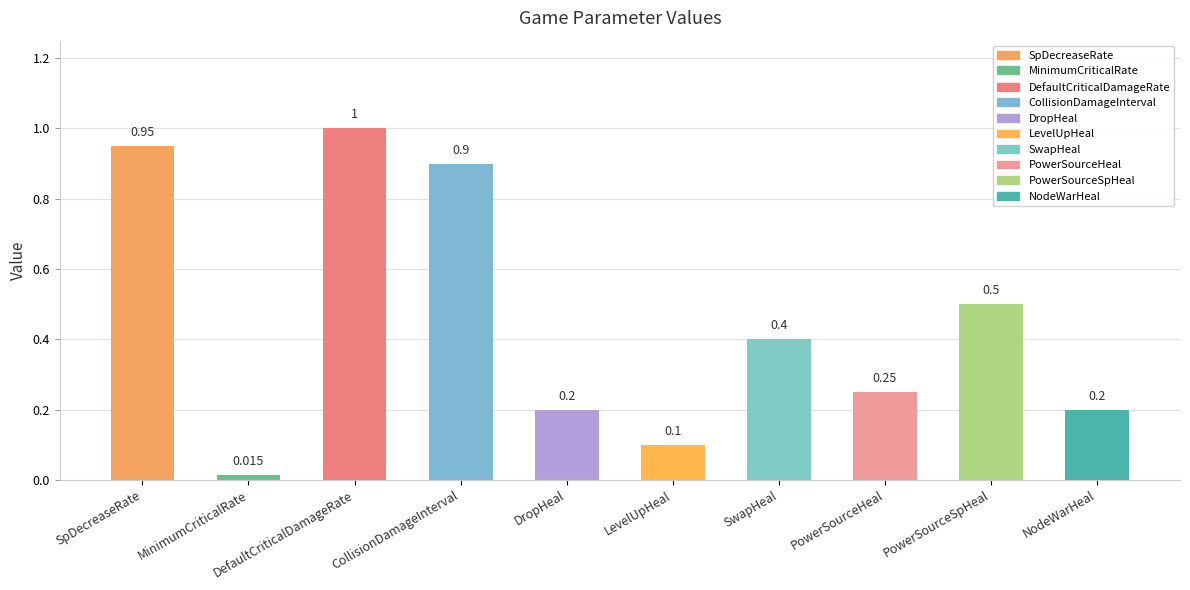

What is the difference between the values at SwapHeal and CollisionDamageInterval?

0.5